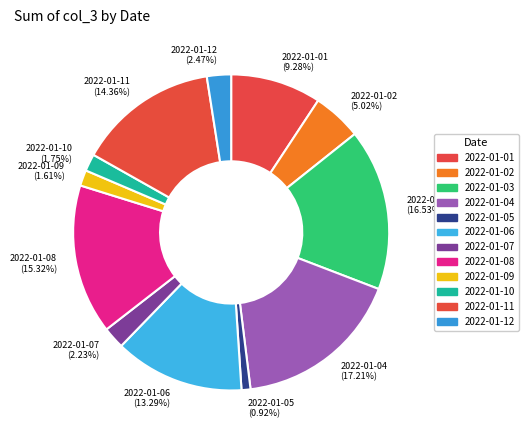

Which slice is the smallest?

2022-01-05